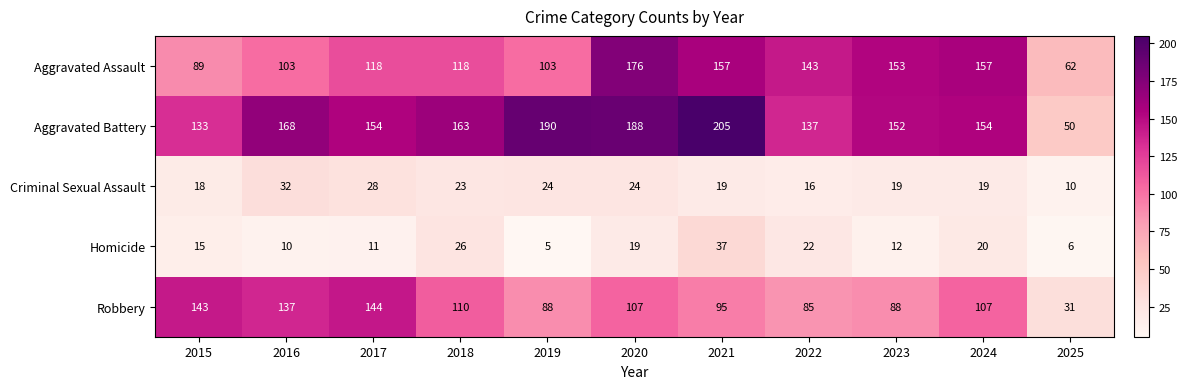

At which label does Robbery reach its peak?

2017